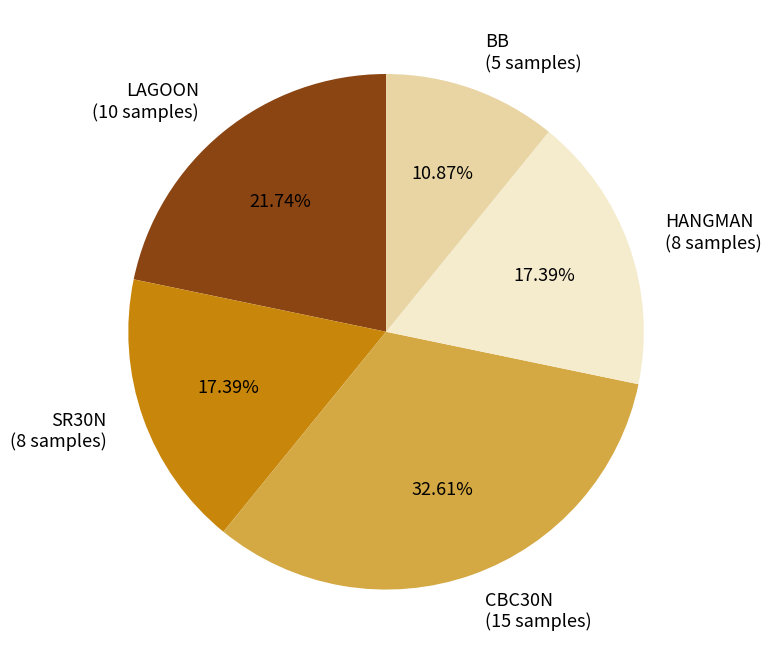

To the nearest percent, what is the difference between the BB and CBC30N slice percentages?

22%